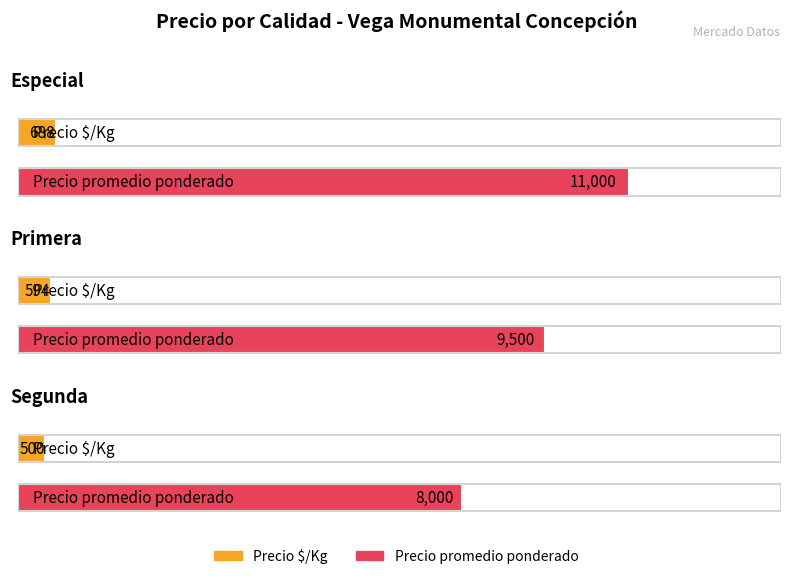

How many data points in Precio promedio ponderado are above 9500?

1